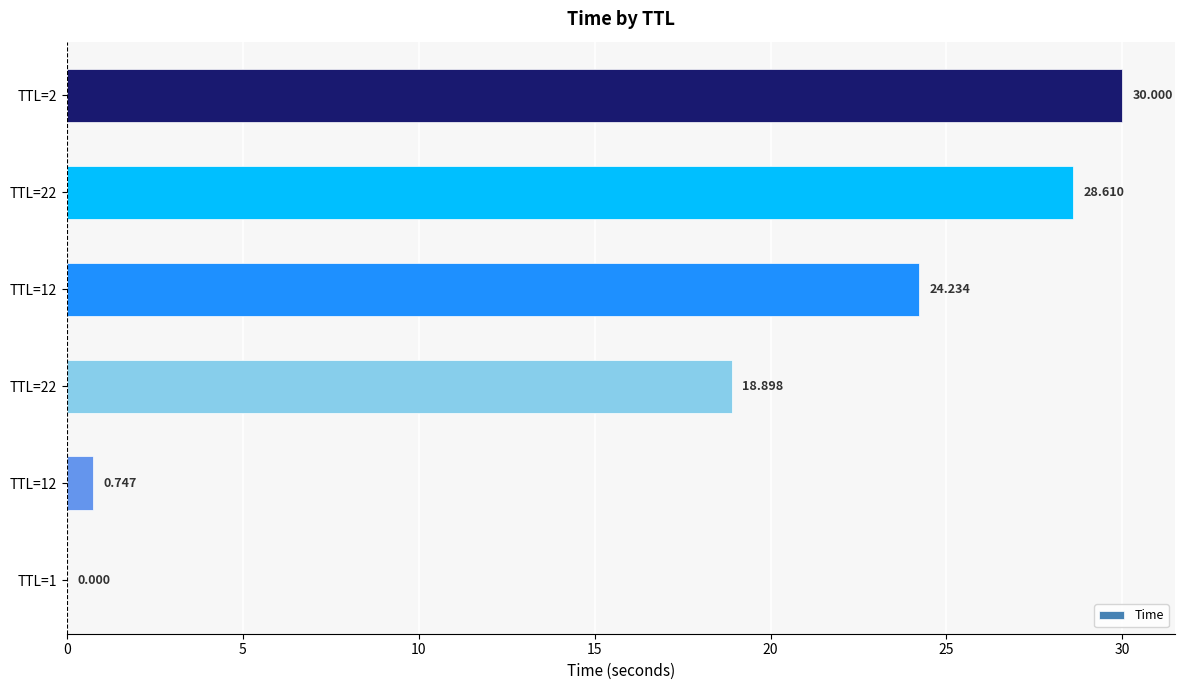

How many distinct data groups are displayed?

1